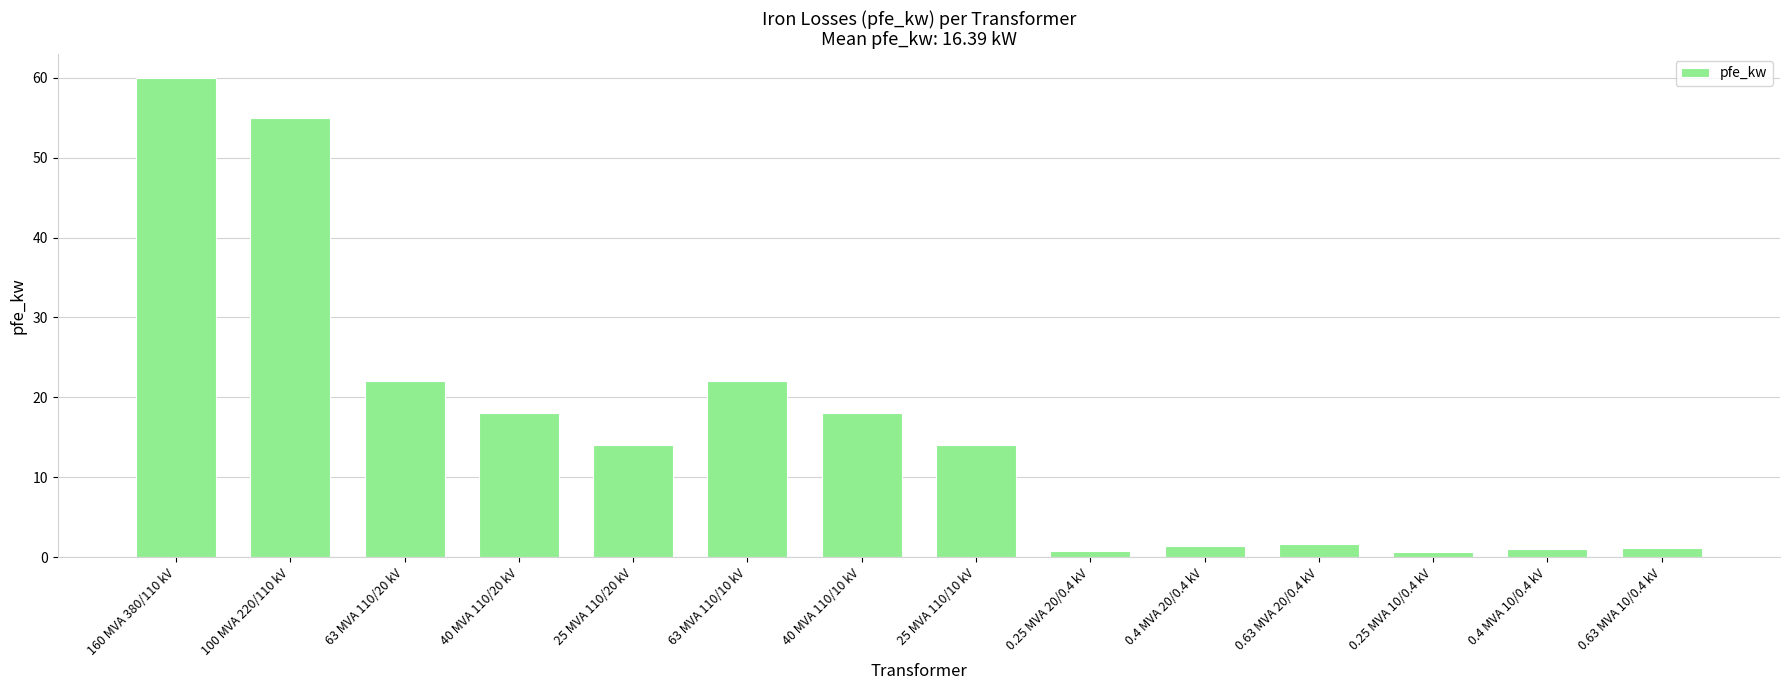

What position from the left is 0.25 MVA 10/0.4 kV?

12